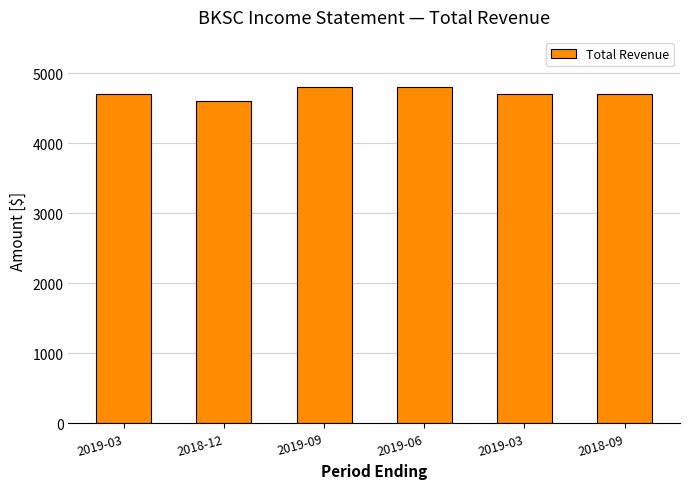

What is the difference between the maximum and second lowest values?

100